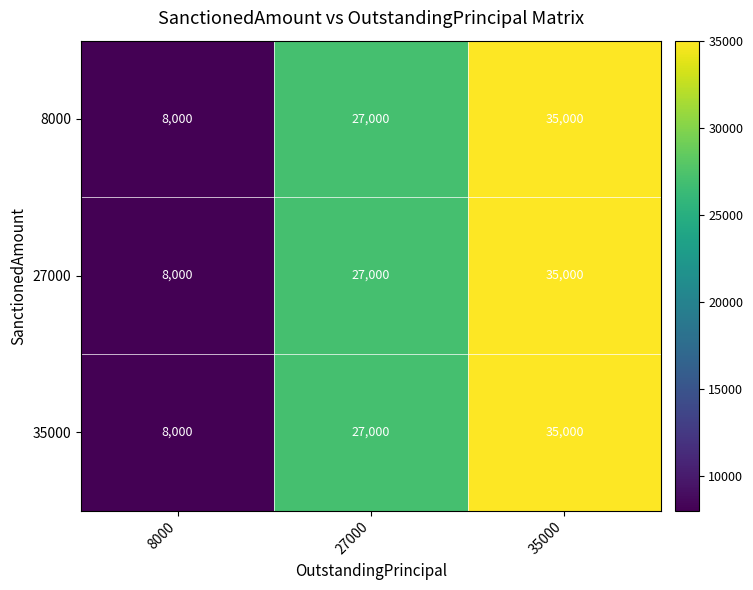

What is the difference between the 35000 values at 35000 and 8000?

27000